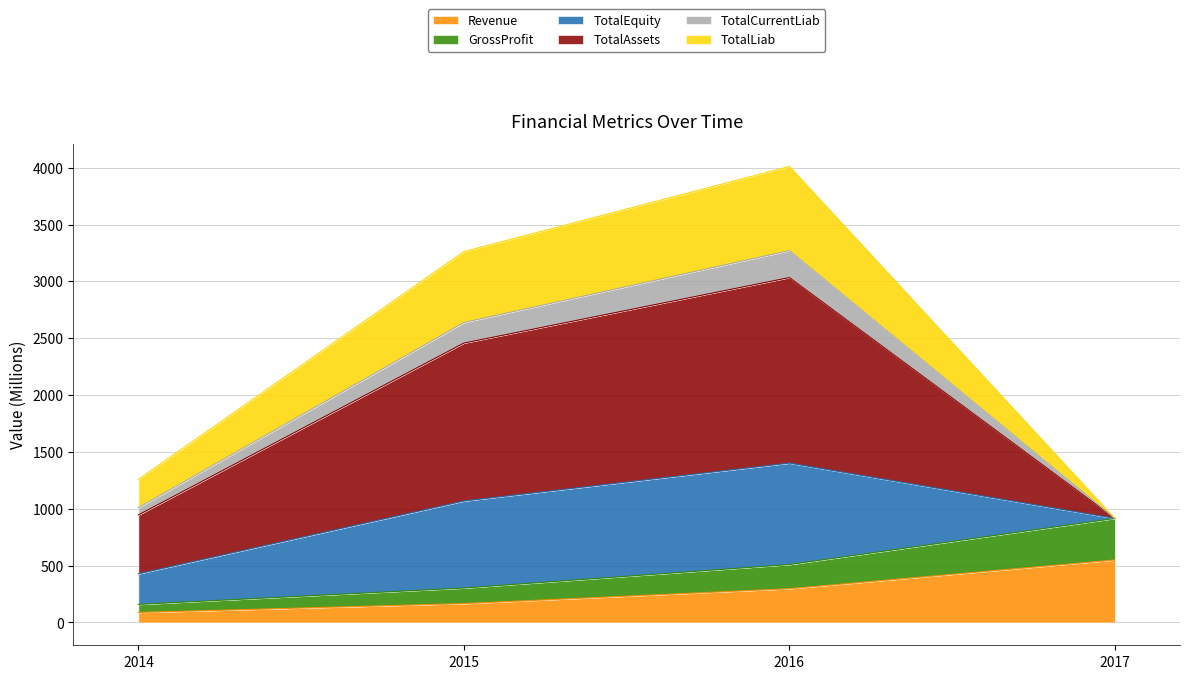

What is the value of the GrossProfit point at the 3rd from the left?

509.8